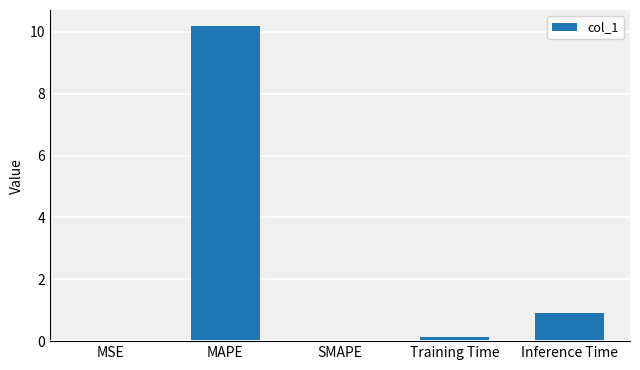

Does the chart contain stacked bars?

No